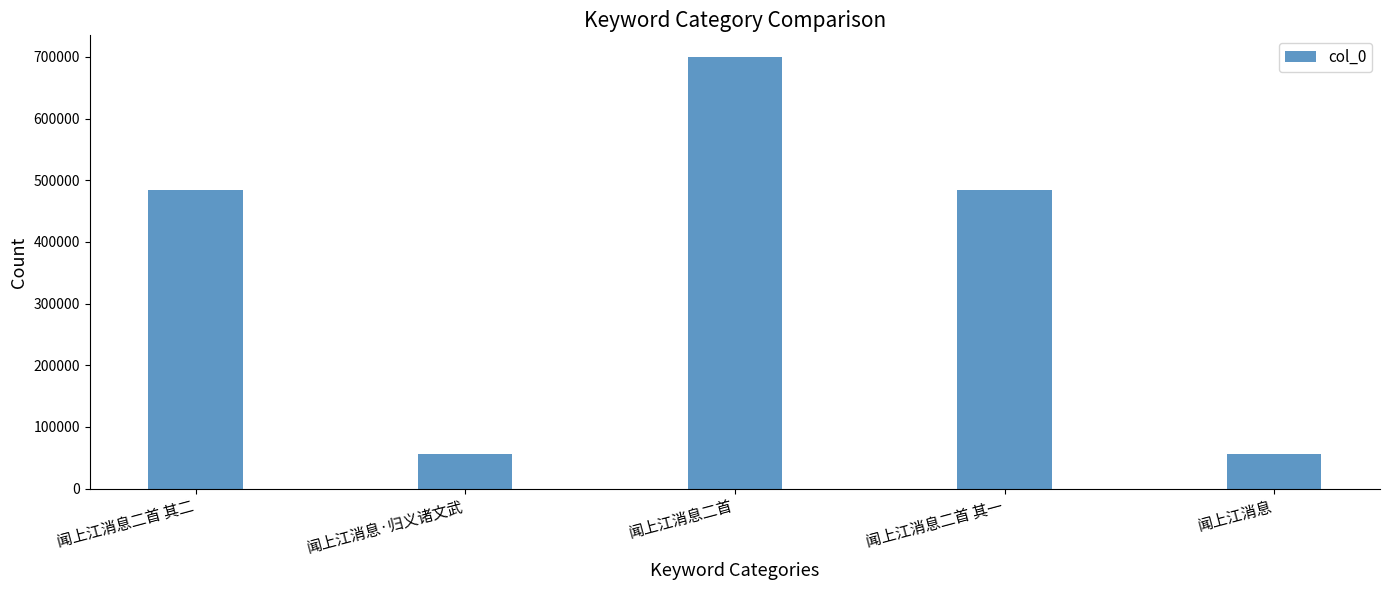

What is the average value?

356368